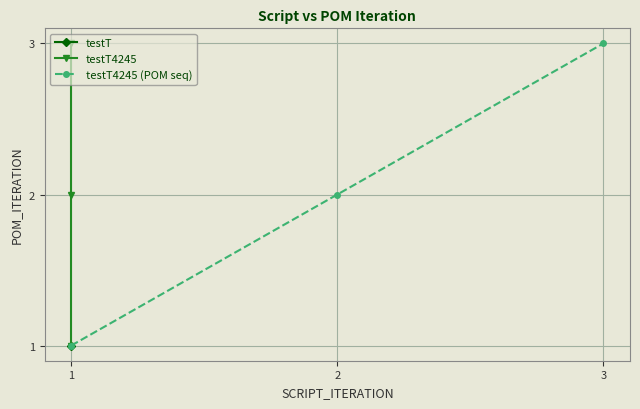

Which series has the largest range (max minus min)?

testT4245